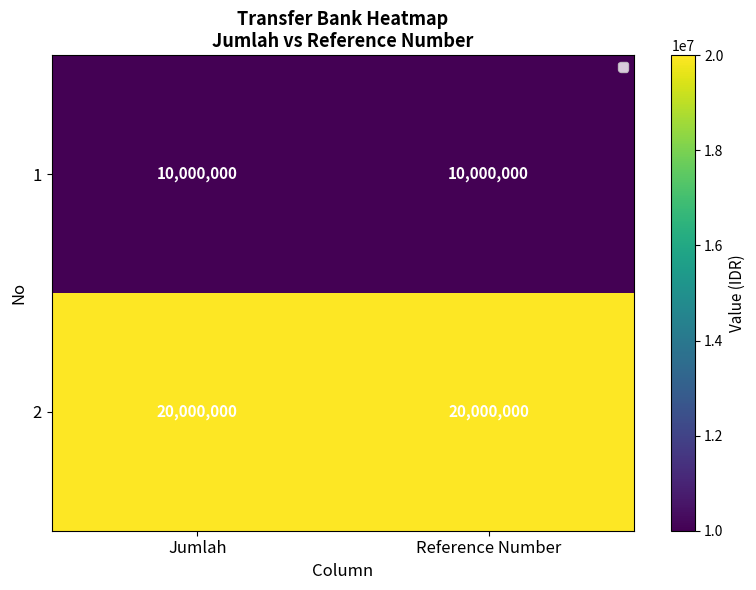

Count the number of data series in this chart.

2